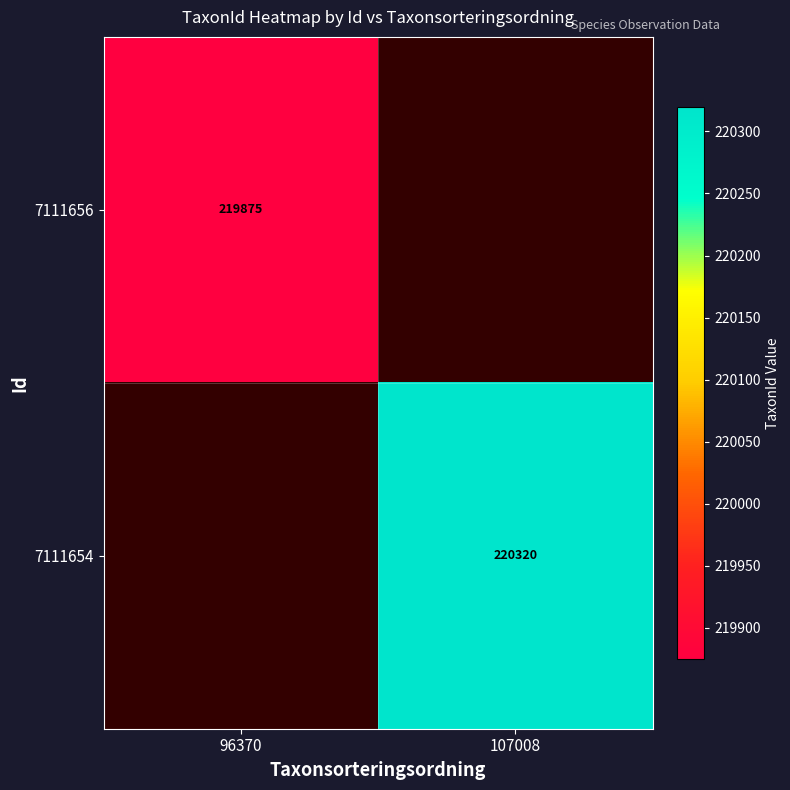

At how many categories does at least one series exceed 219966?

1